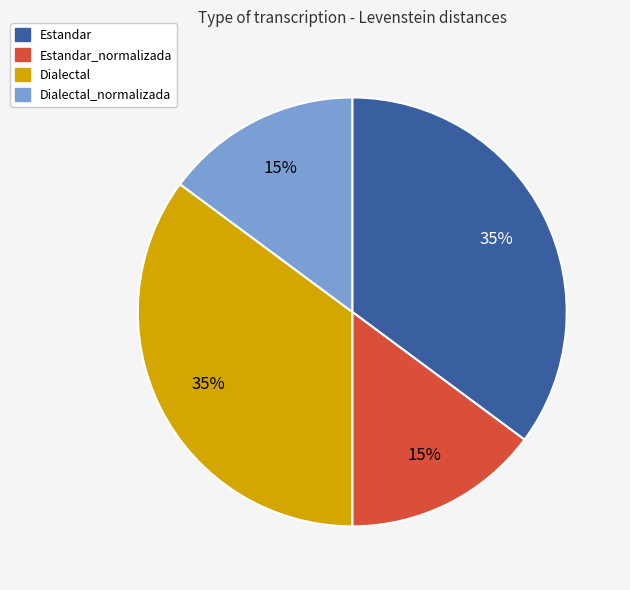

To the nearest percent, what is the average slice percentage?

25%